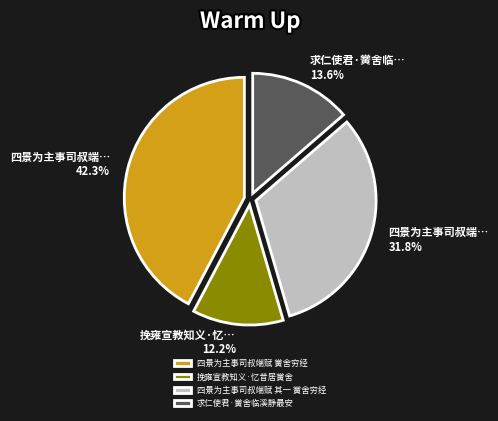

Is there a majority slice in this chart?

No